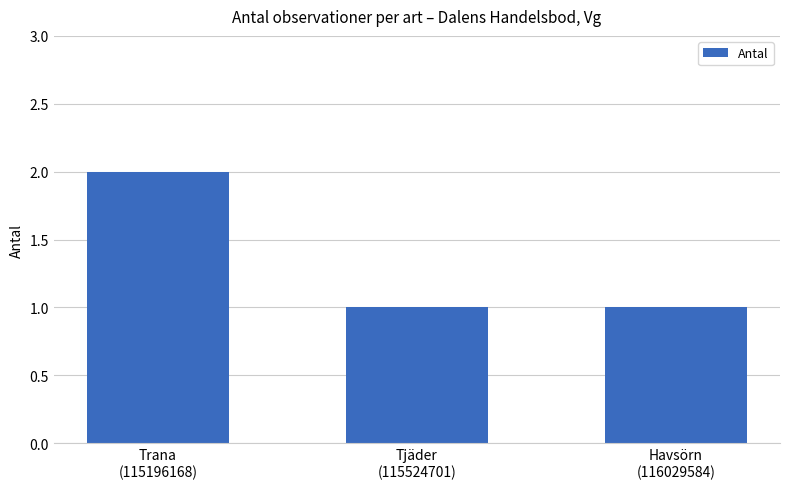

The chart shows a value of 2 at Tjäder
(115524701). True or false?

False